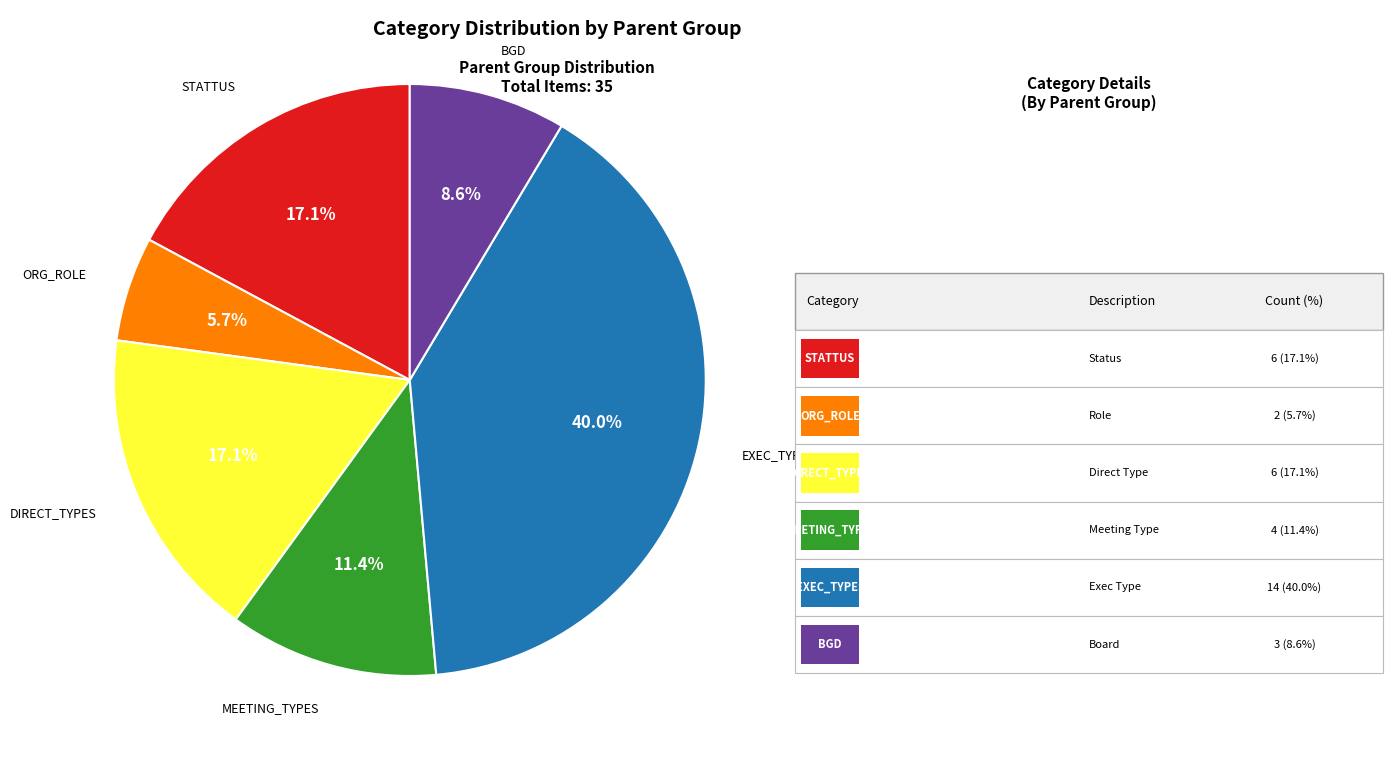

Is there a majority slice in this chart?

No